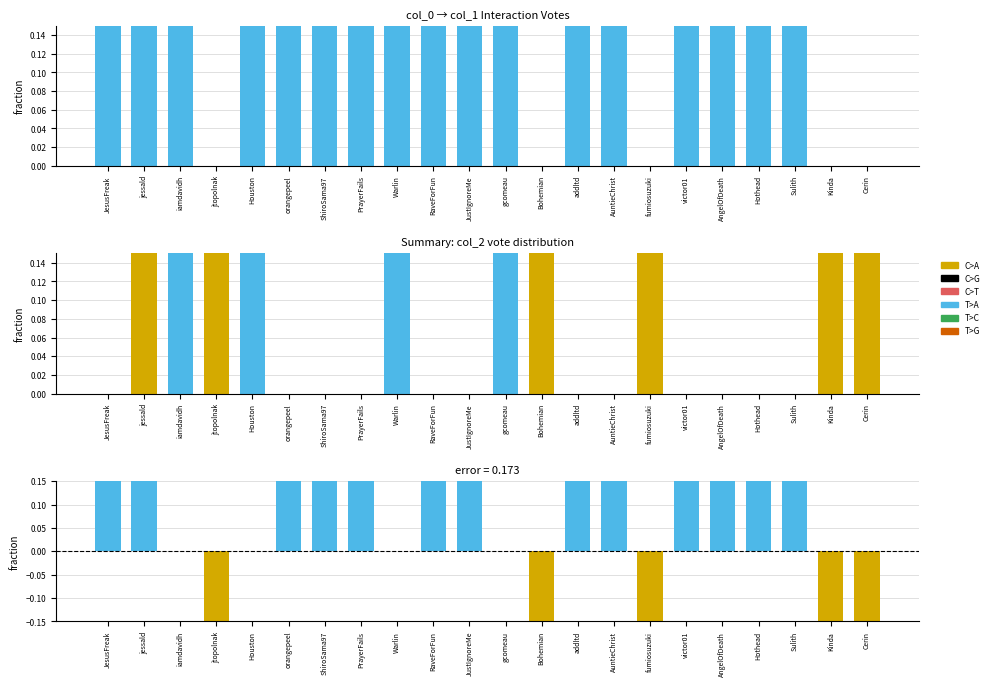

The value of error at JustIgnoreMe is 0.5. True or false?

True